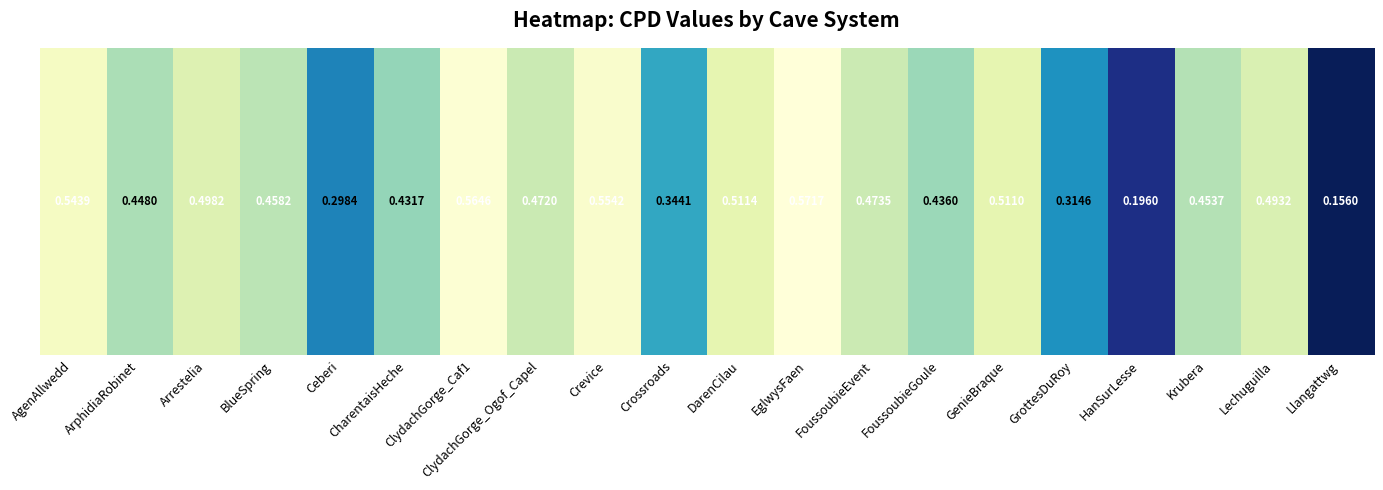

The value at CharentaisHeche is 0.4. True or false?

True